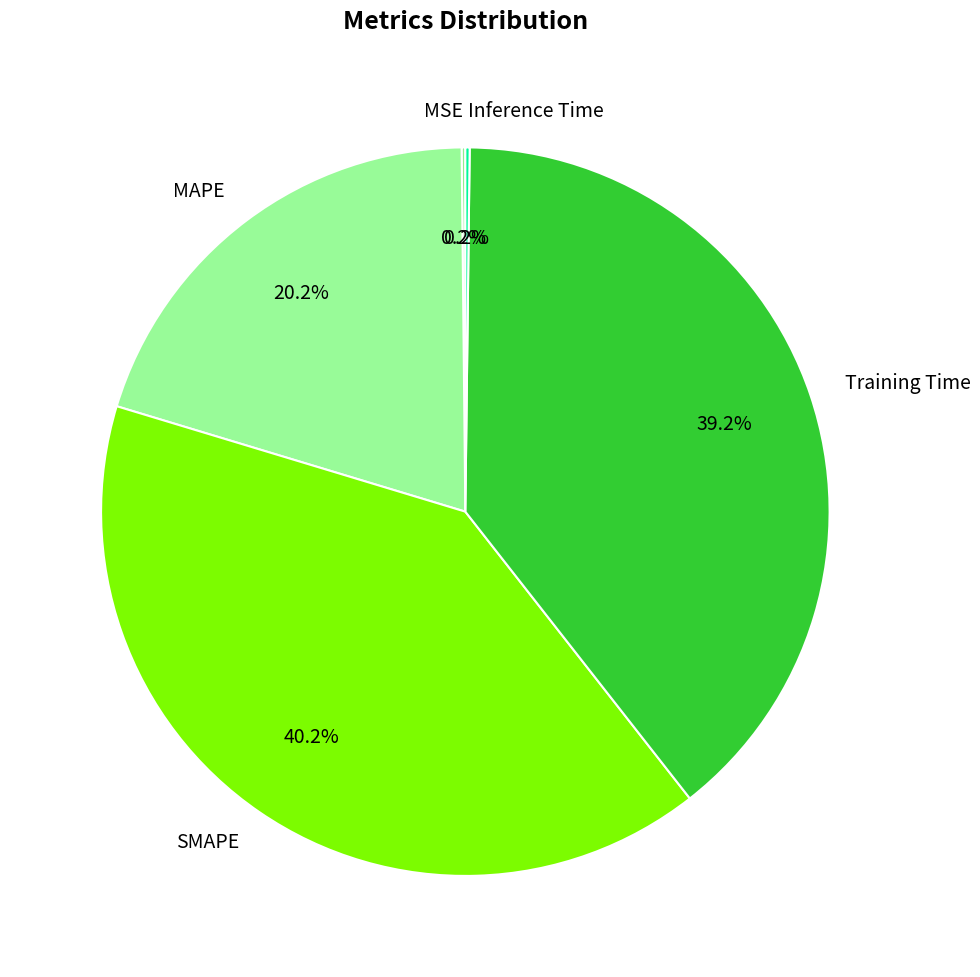

Which slice is the largest?

SMAPE